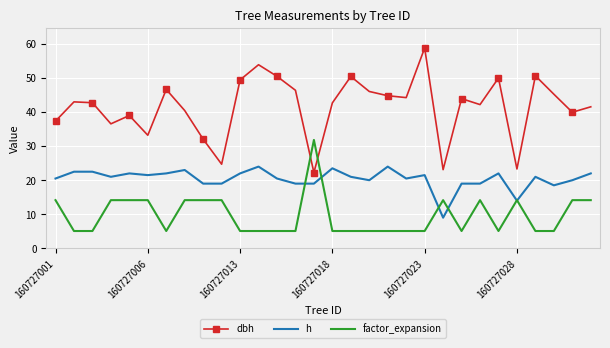

Which series has the largest total across all categories?

dbh